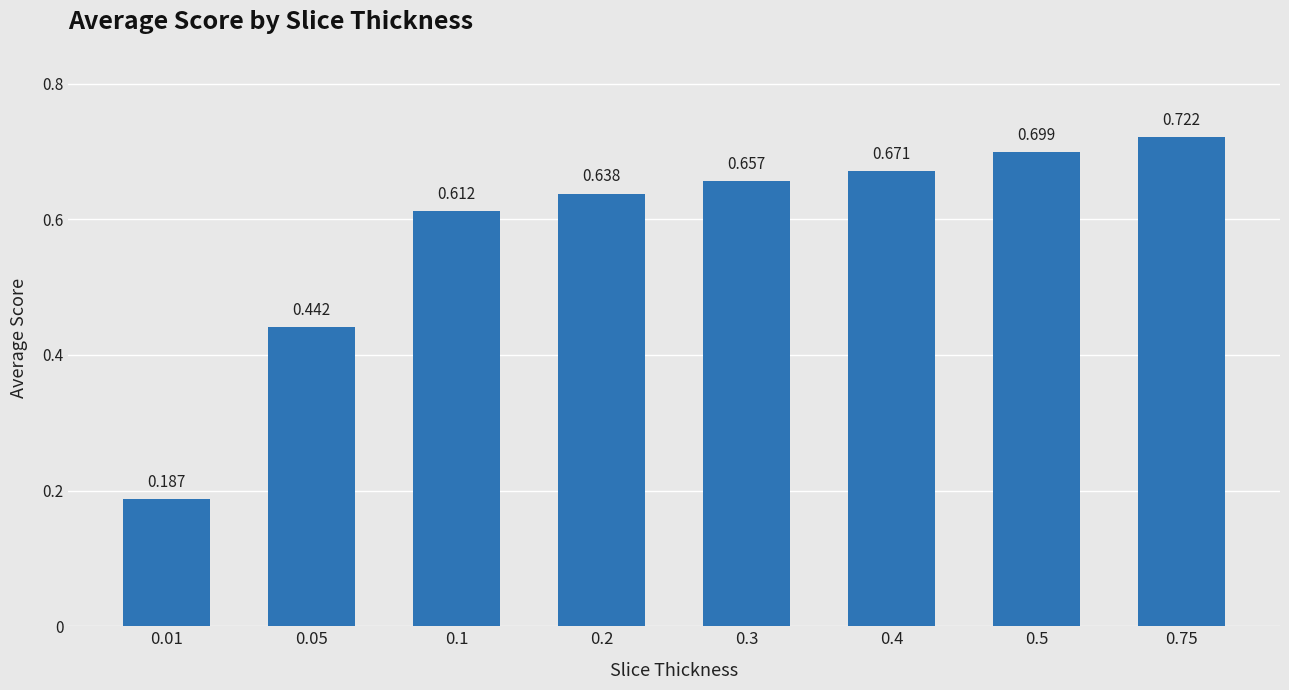

How many values are between 0 and 1?

8